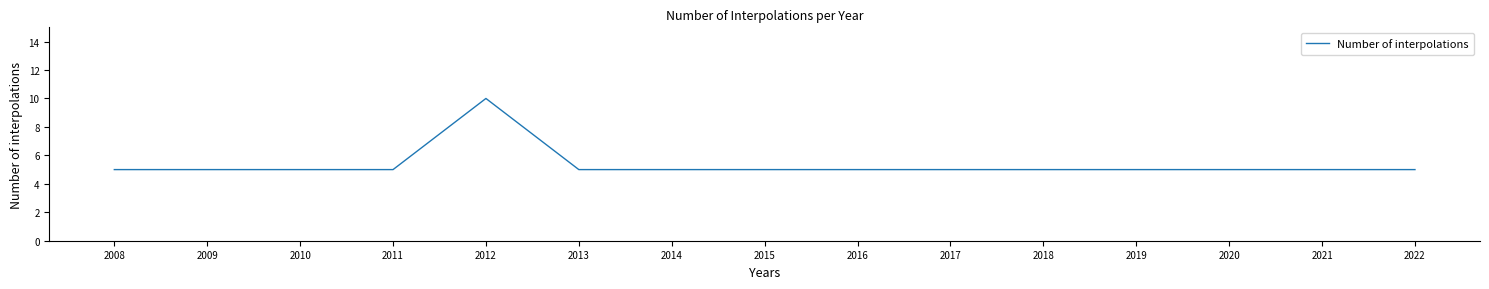

What value does the data have at 2020?

5